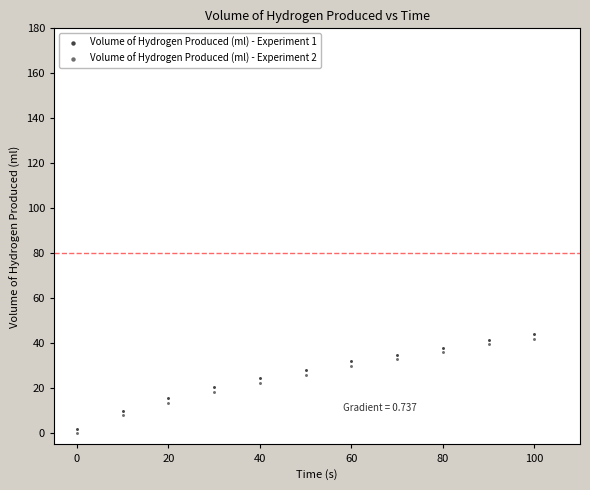

What is the X range (max minus min) for the scatter plot?

100.0